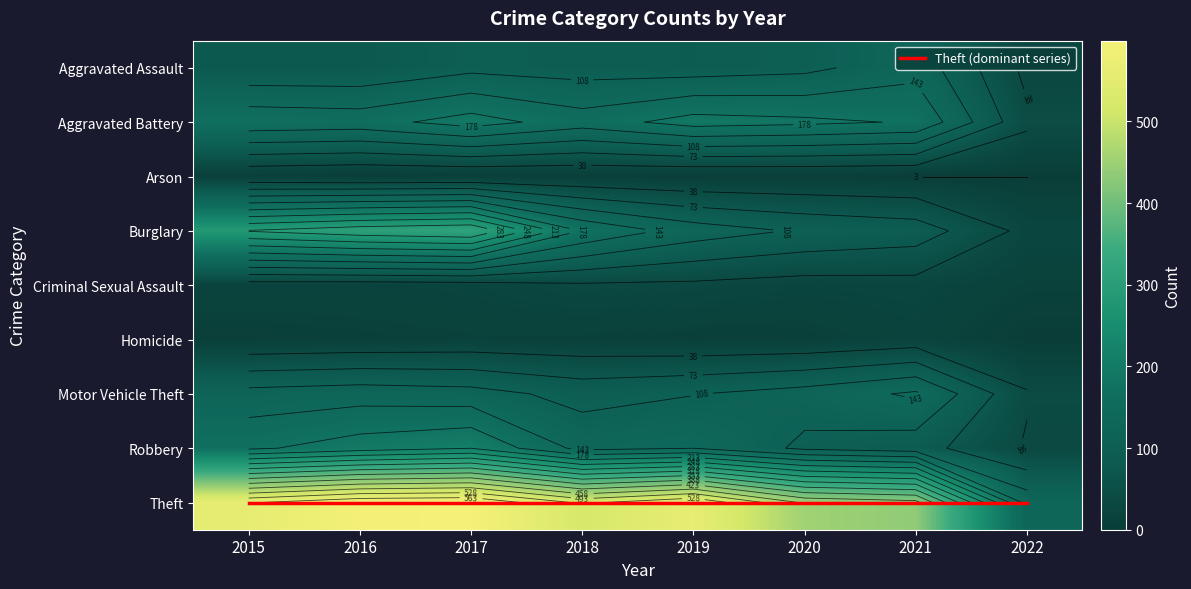

At which category does the chart reach its minimum across all series?

2016